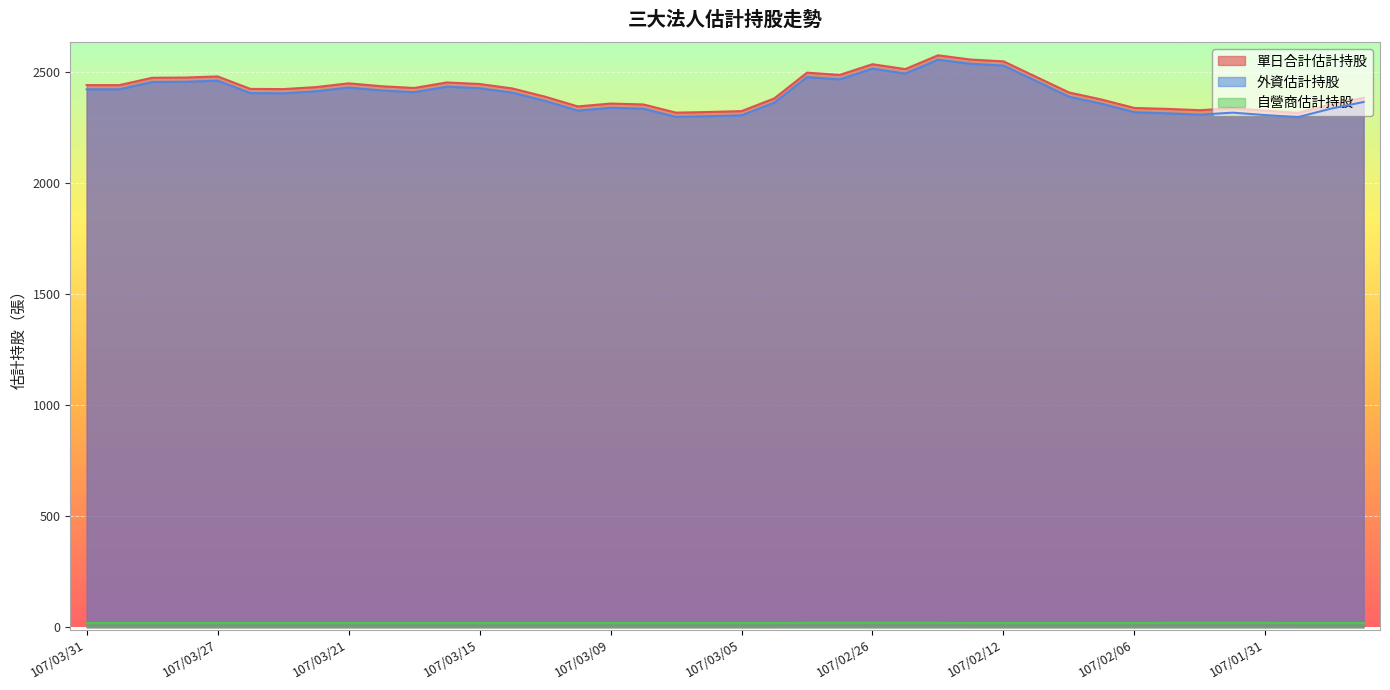

Rank the series by their maximum value, from lowest to highest.

自營商估計持股, 外資估計持股, 單日合計估計持股